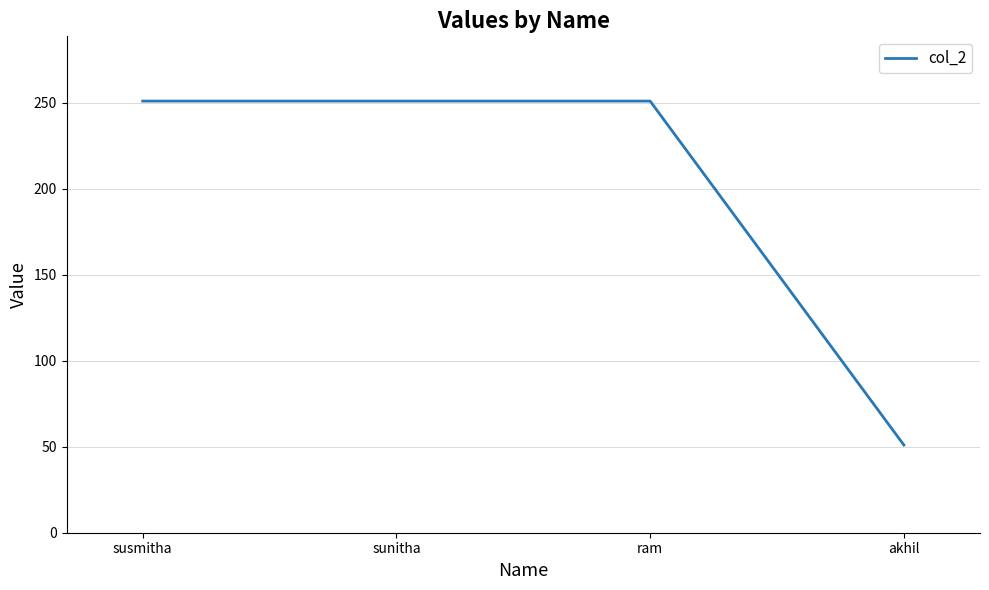

What is the minimum value shown in the chart?

51